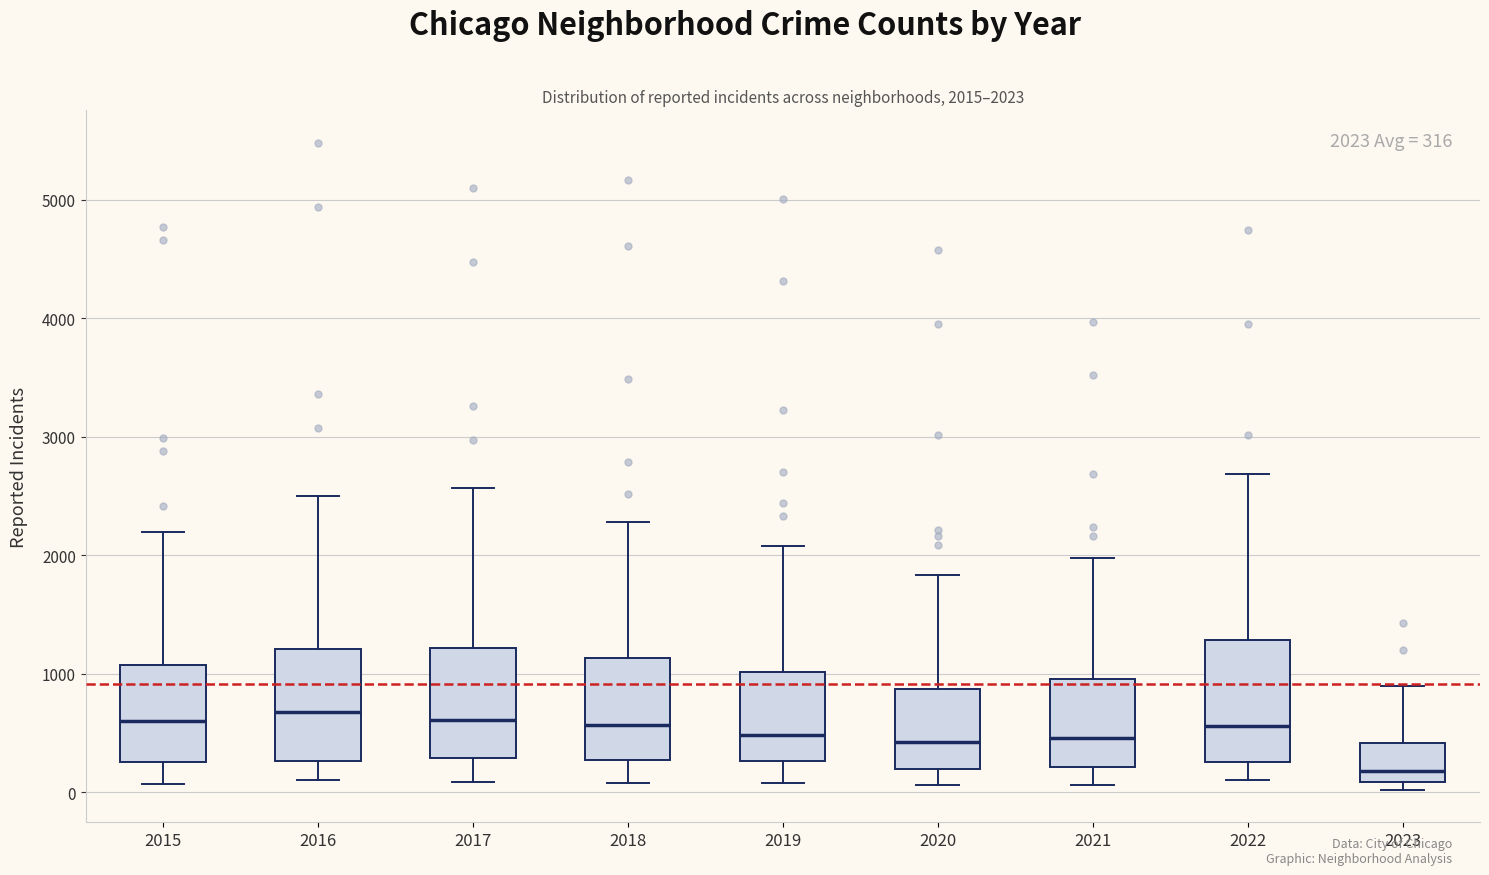

Which box's median line is the lowest?

2023